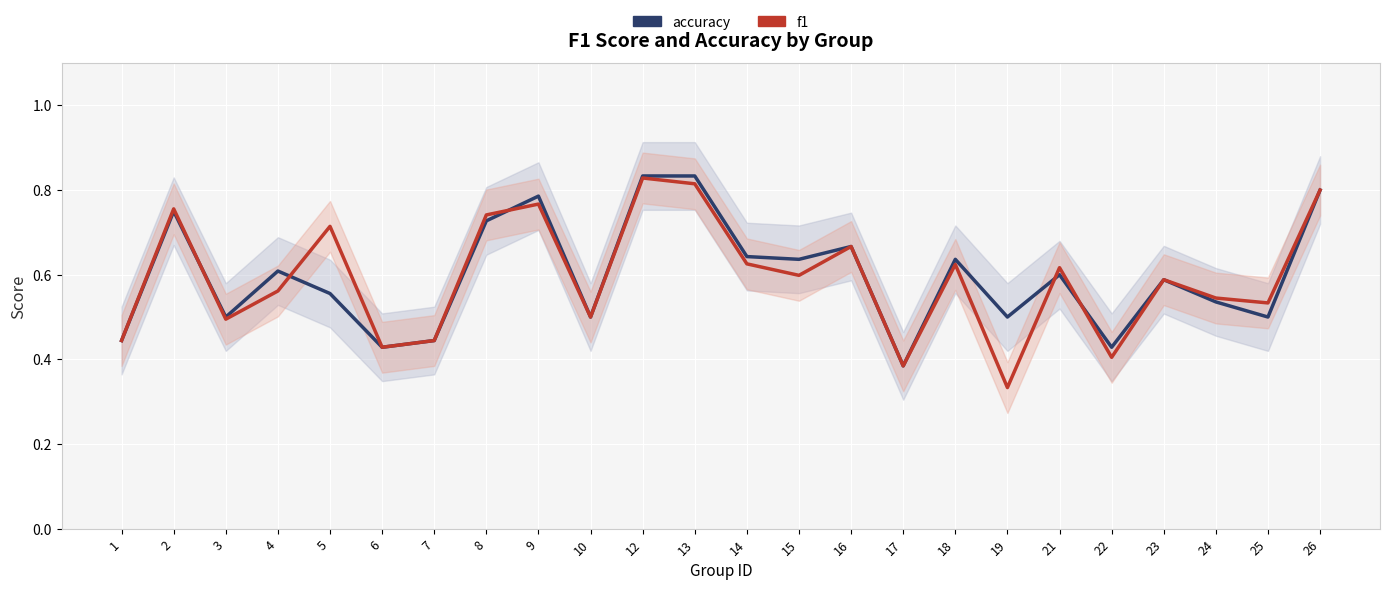

What is the maximum value for f1?

0.8